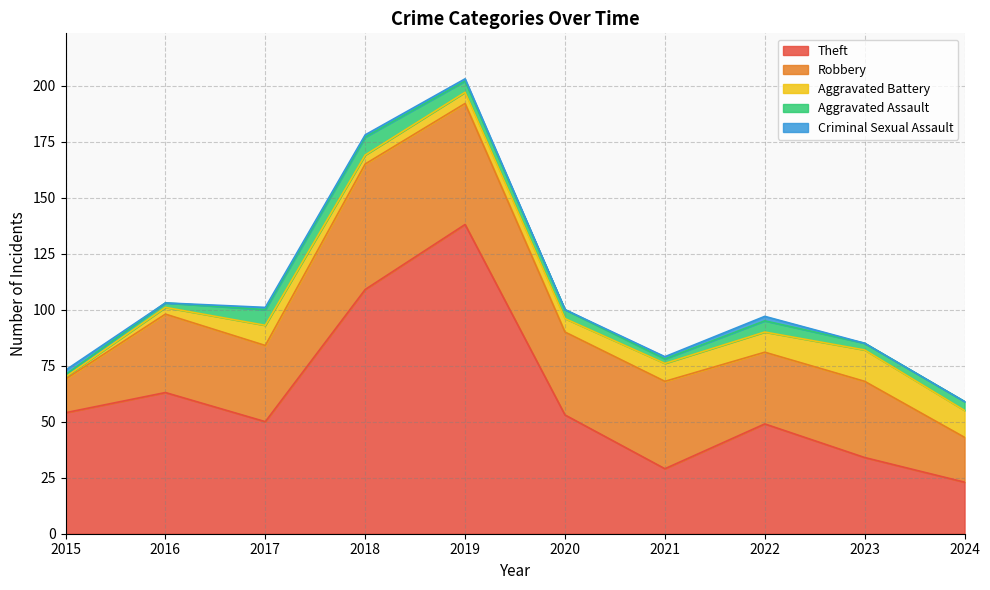

Between 2020 and 2019, which is larger?

2019